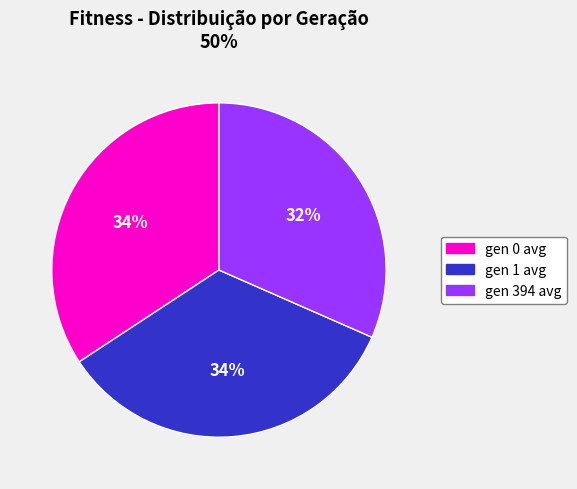

Which slice is the smallest?

gen 394 avg